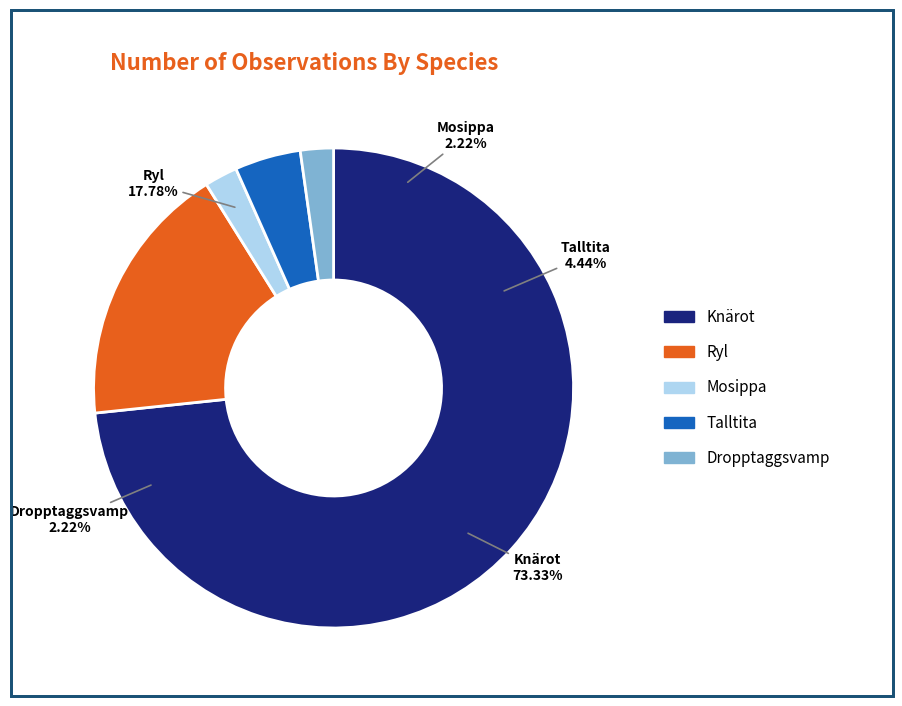

How much of the chart is everything except Dropptaggsvamp?

97.8%